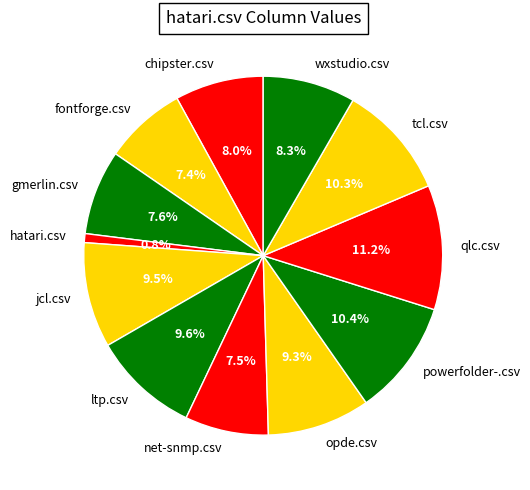

Which slice is the largest?

qlc.csv